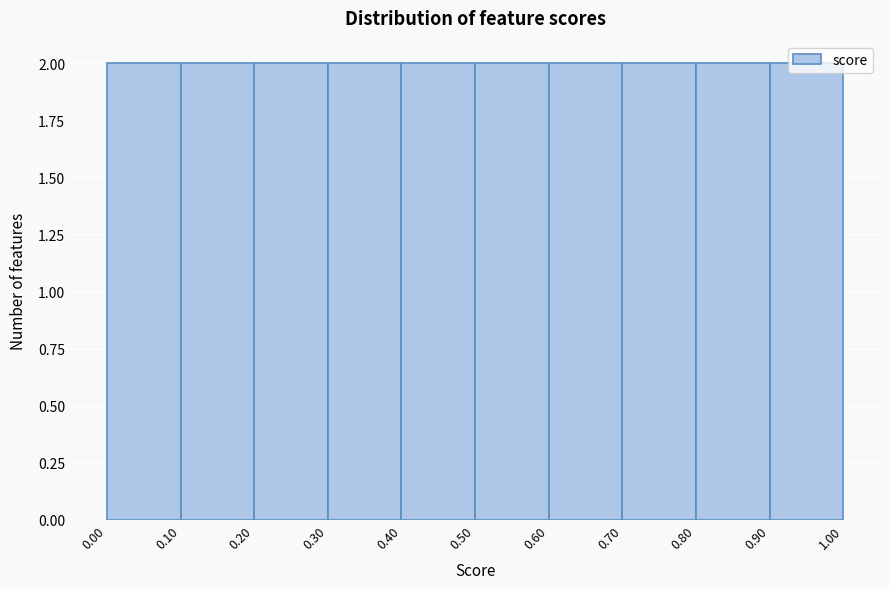

Reading left to right, list every bar in this chart as the range it spans on the x-axis followed by its height. The values are not printed on the chart, so give them approximately, as read against the axis.

0.00 to 0.10: 2
0.10 to 0.20: 2
0.20 to 0.30: 2
0.30 to 0.40: 2
0.40 to 0.50: 2
0.50 to 0.60: 2
0.60 to 0.70: 2
0.70 to 0.80: 2
0.80 to 0.90: 2
0.90 to 1.00: 2